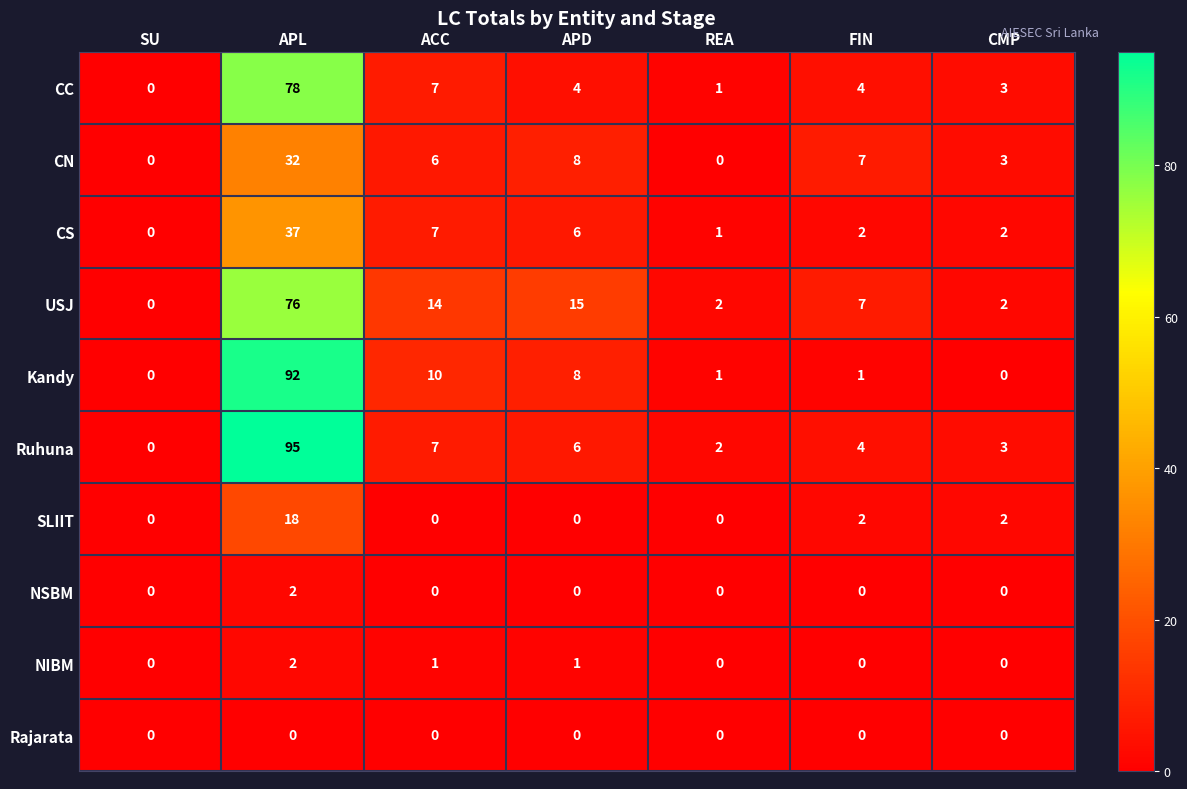

Where is Kandy nearest to the value 46?

ACC